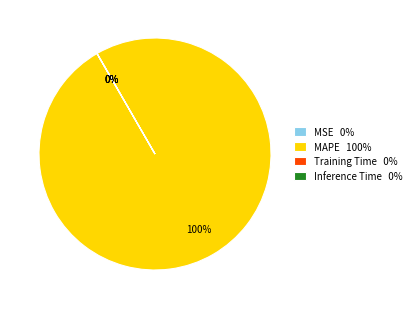

To the nearest percent, what is the average slice percentage?

25%